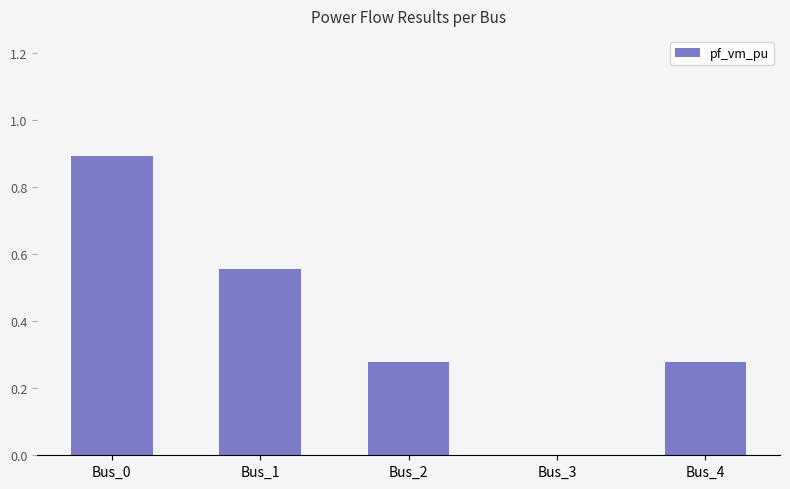

What is the sum of all values?

2.0